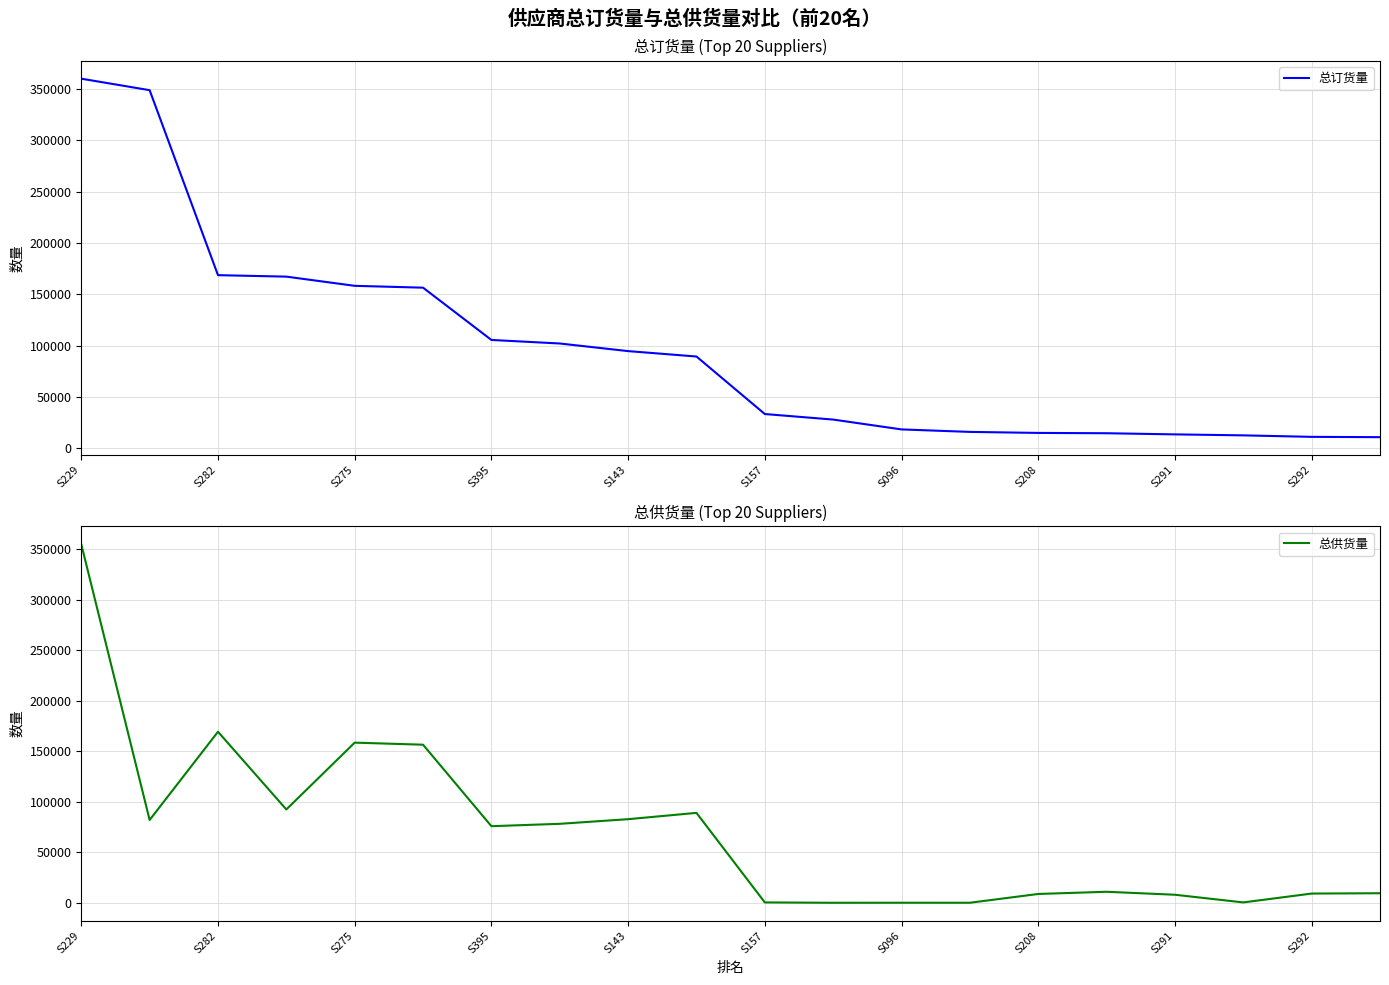

True or false: 总订货量 and 总供货量 cross at least once.

True